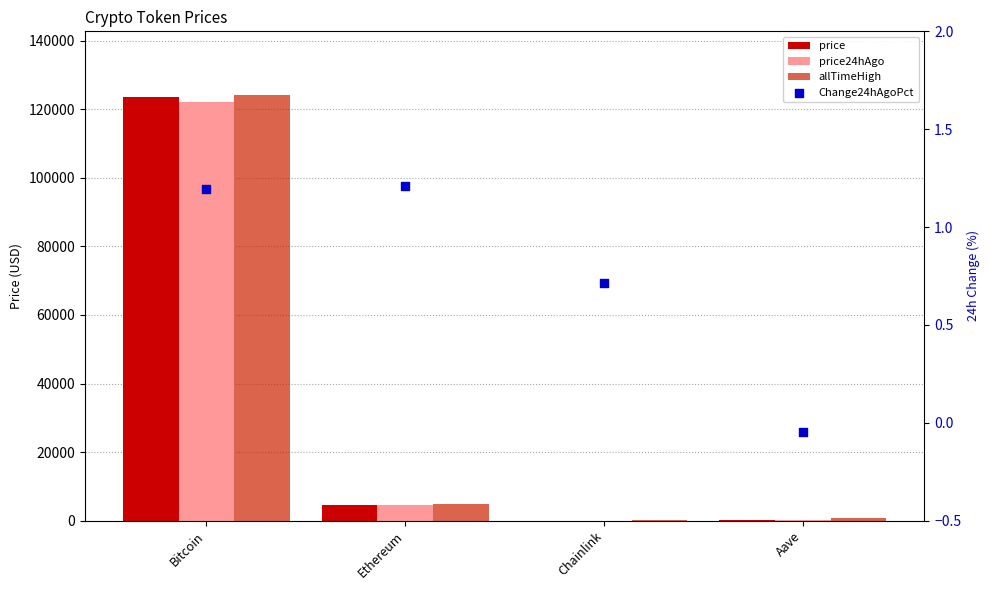

Which series has the widest spread of Y values?

allTimeHigh